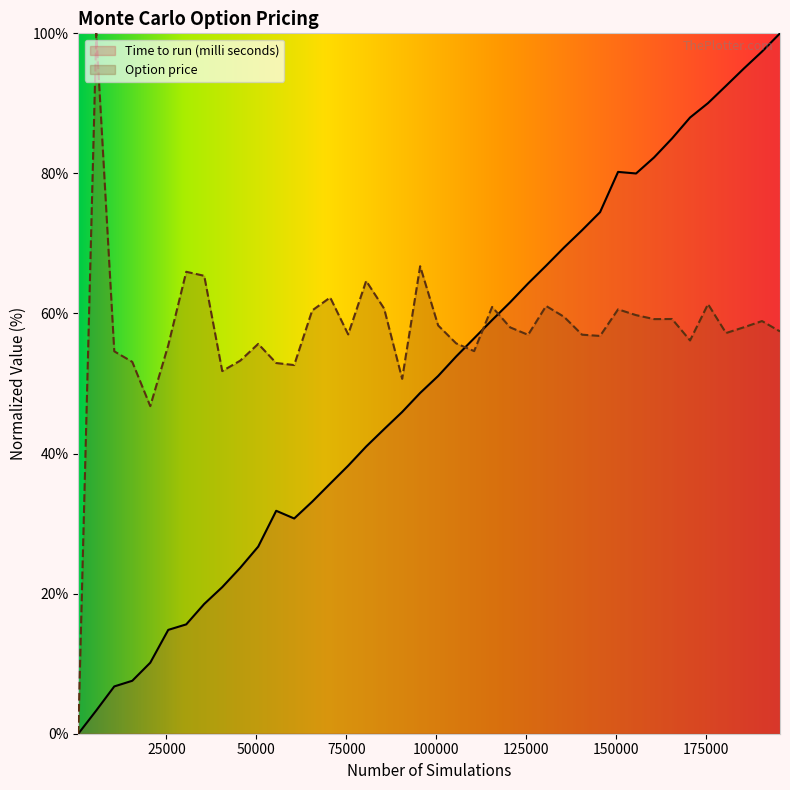

Which category has the highest value in the Option price series?

5500